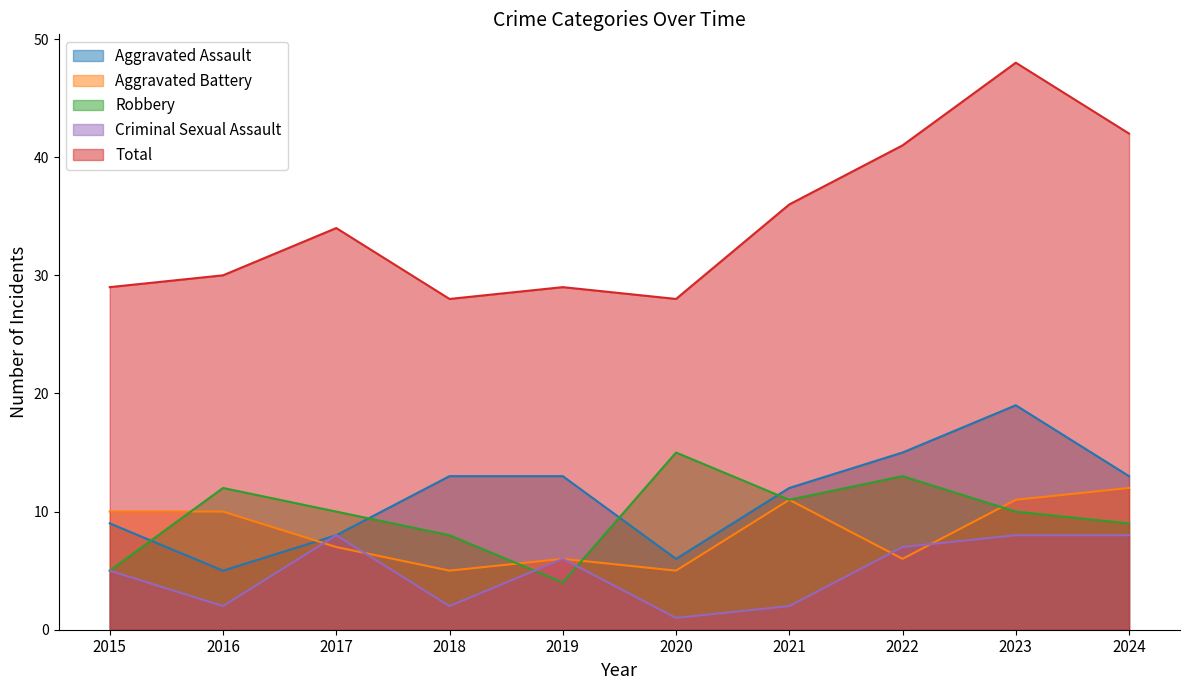

What is the spread (max minus min) of values at 2016?

28